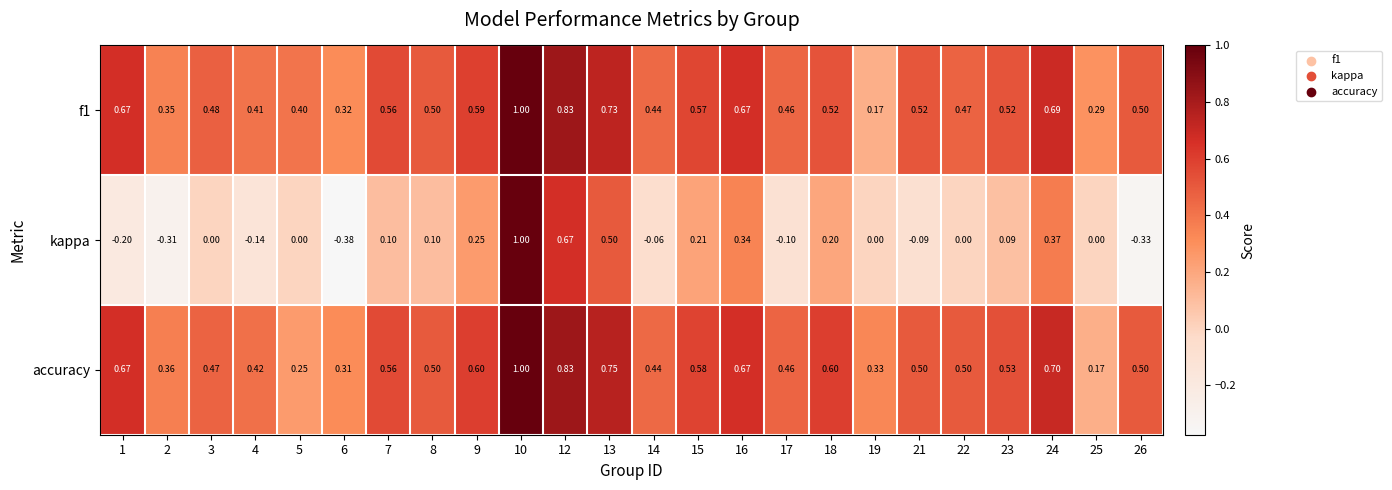

Count the number of categories in the chart.

24